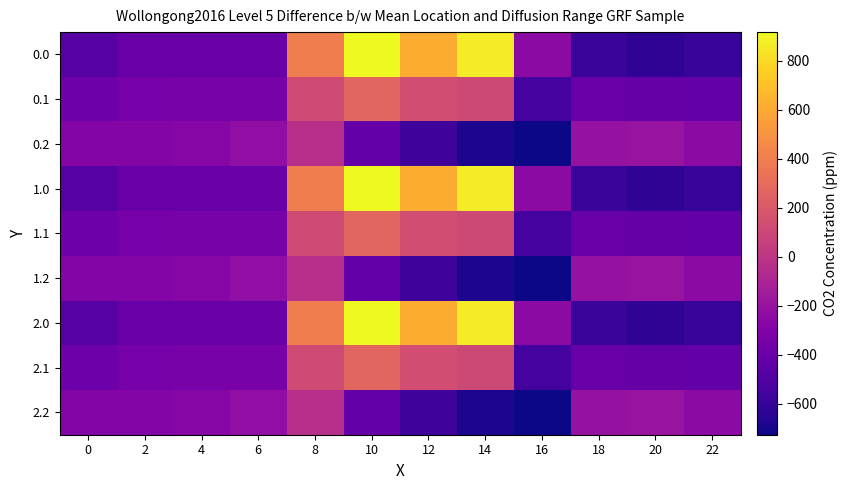

Is the value of 0.1 at 8 greater than the value of 1.0 at 10?

No